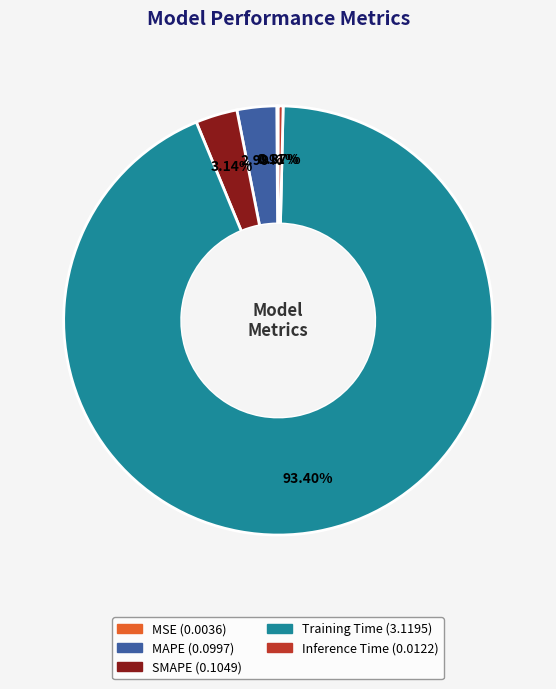

Between Training Time and MAPE, which is larger?

Training Time